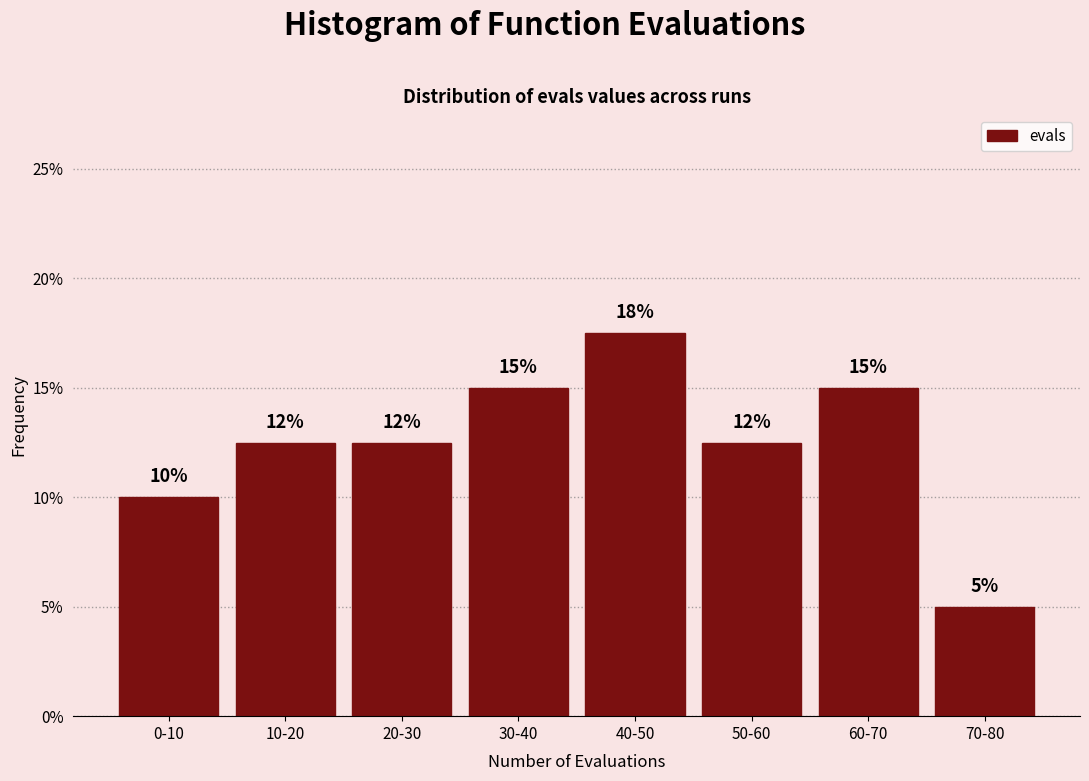

True or false: the data shows 21.5 at 30-40.

False